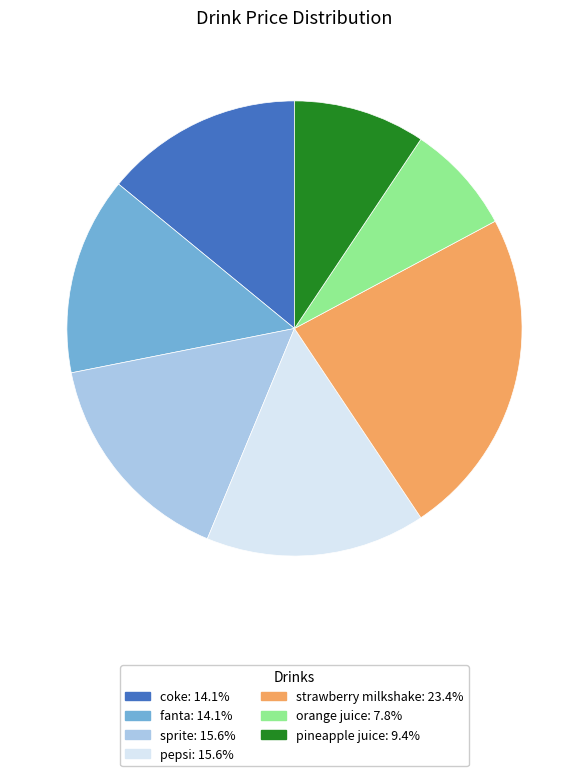

Which has a higher value, pepsi or coke?

pepsi